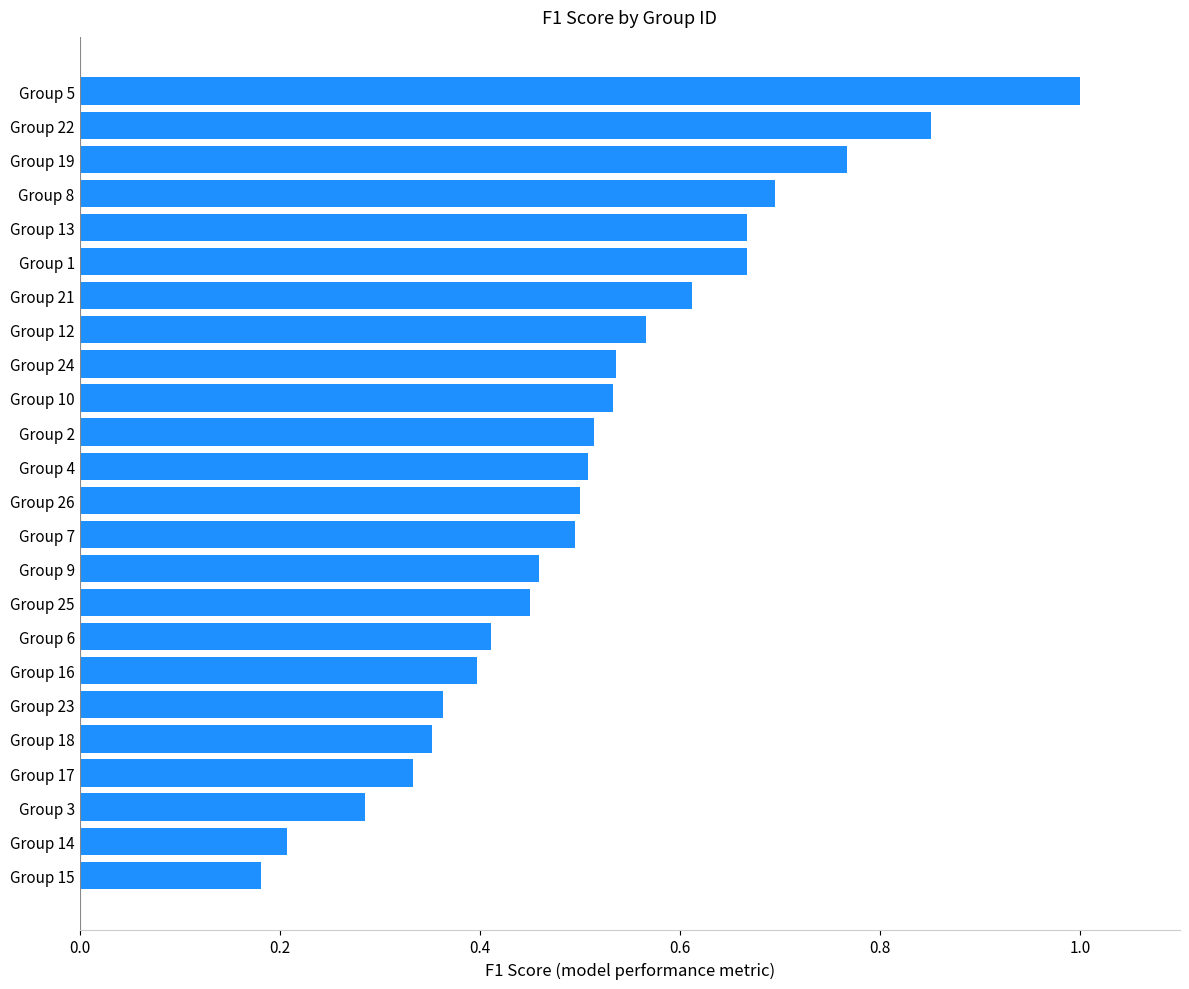

What is the sum of all values?

12.3